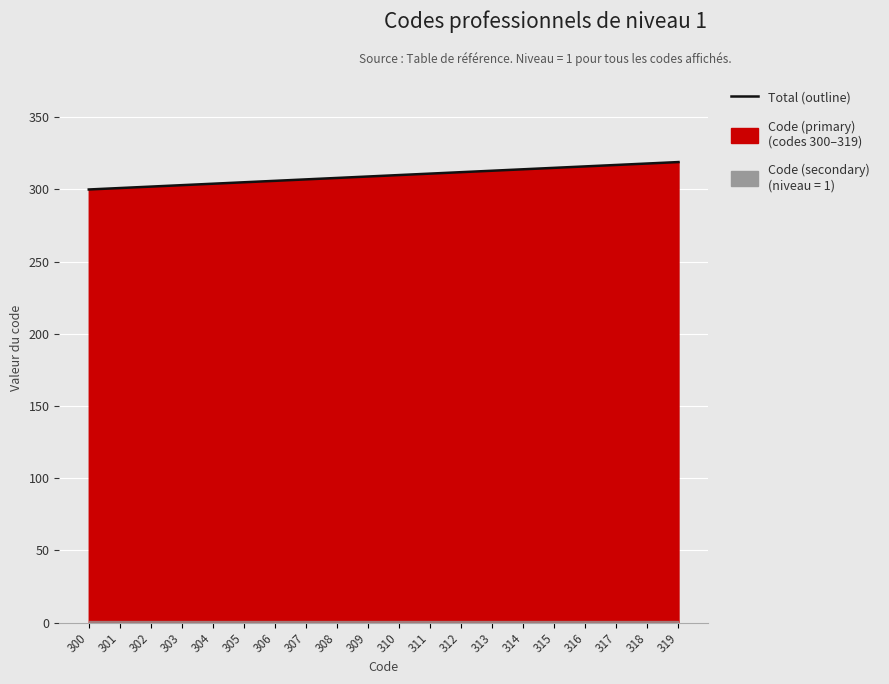

Rank the categories by value from highest to lowest.

319, 318, 317, 316, 315, 314, 313, 312, 311, 310, 309, 308, 307, 306, 305, 304, 303, 302, 301, 300